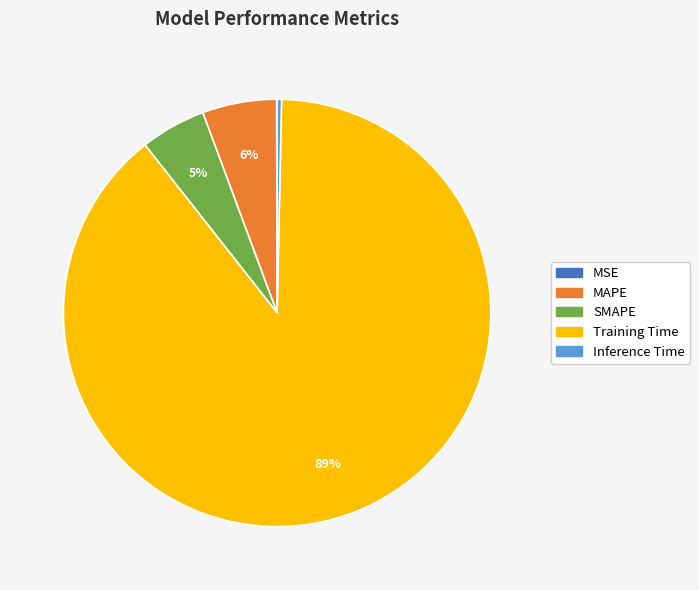

What is the largest slice in the pie chart?

Training Time